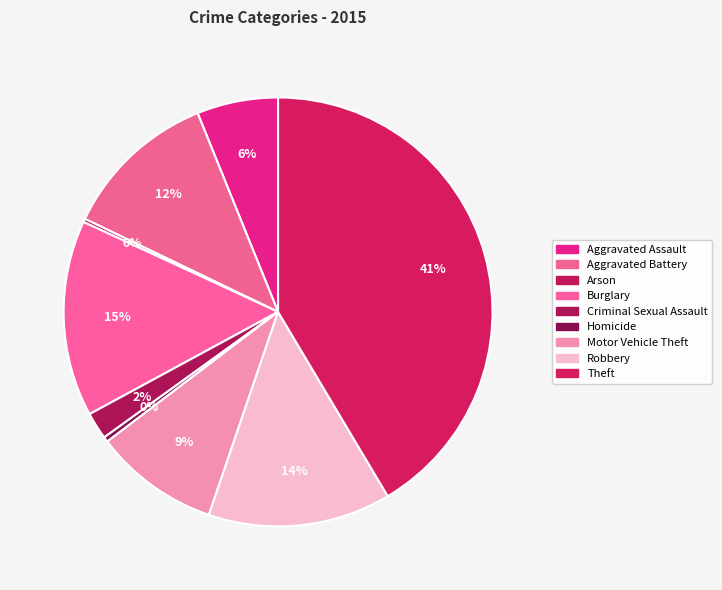

What percentage do Burglary and Aggravated Battery together represent?

26.5%